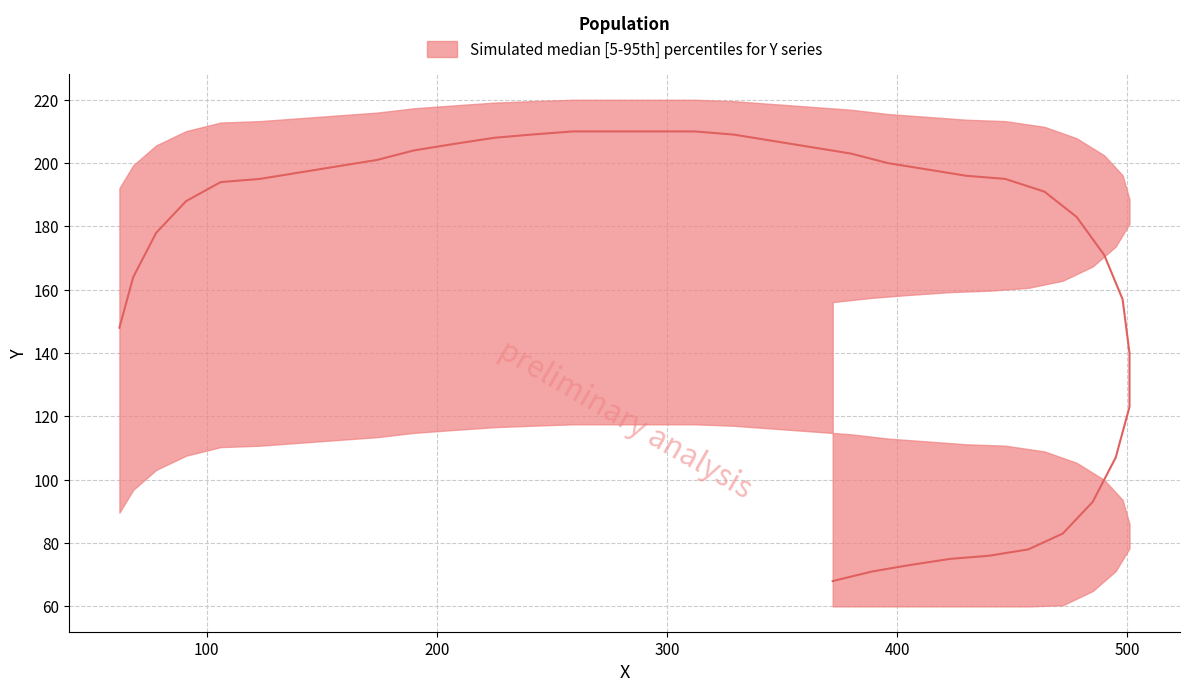

What is the average value?

166